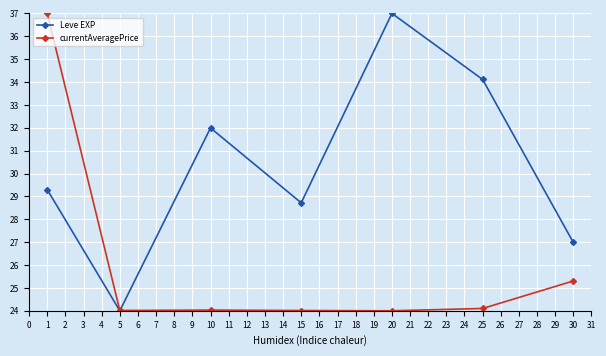

True or false: currentAveragePrice and Leve EXP intersect in this chart.

True